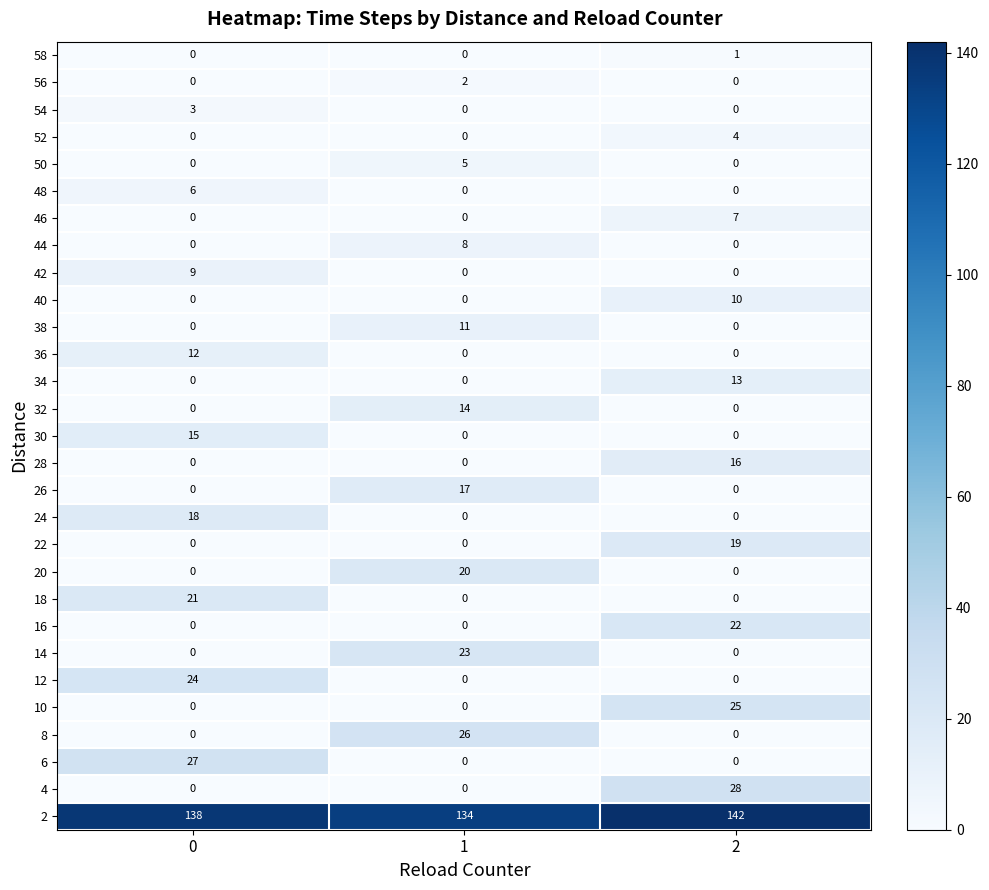

What is the maximum value shown in the chart?

142